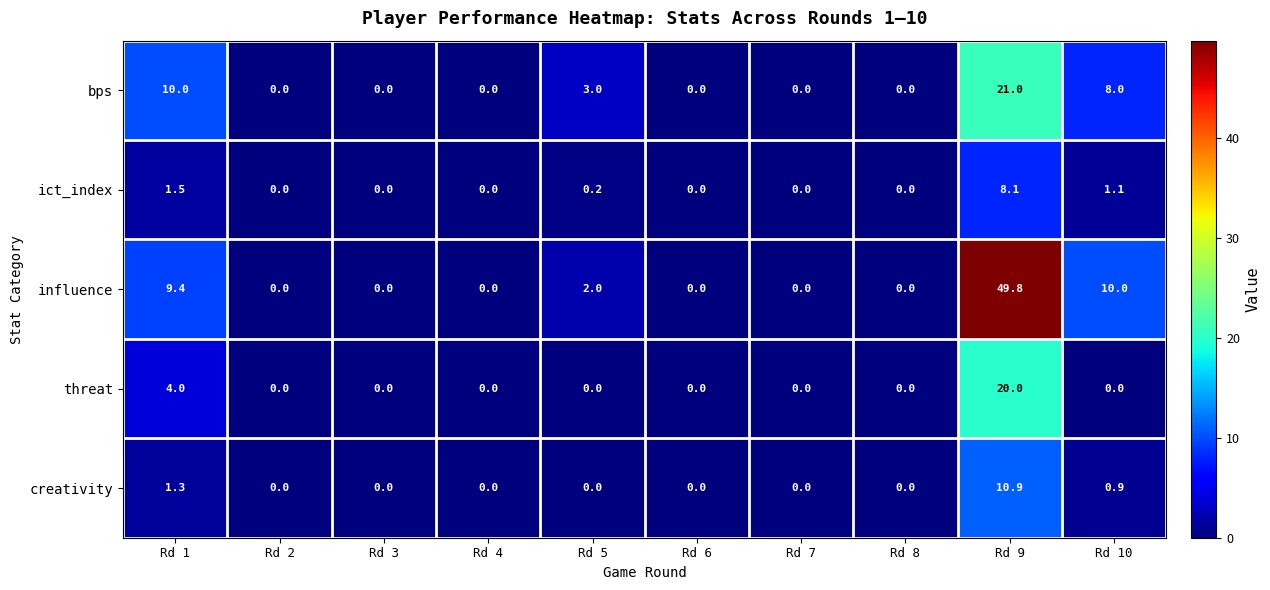

What is the sum of all ict_index values?

10.9